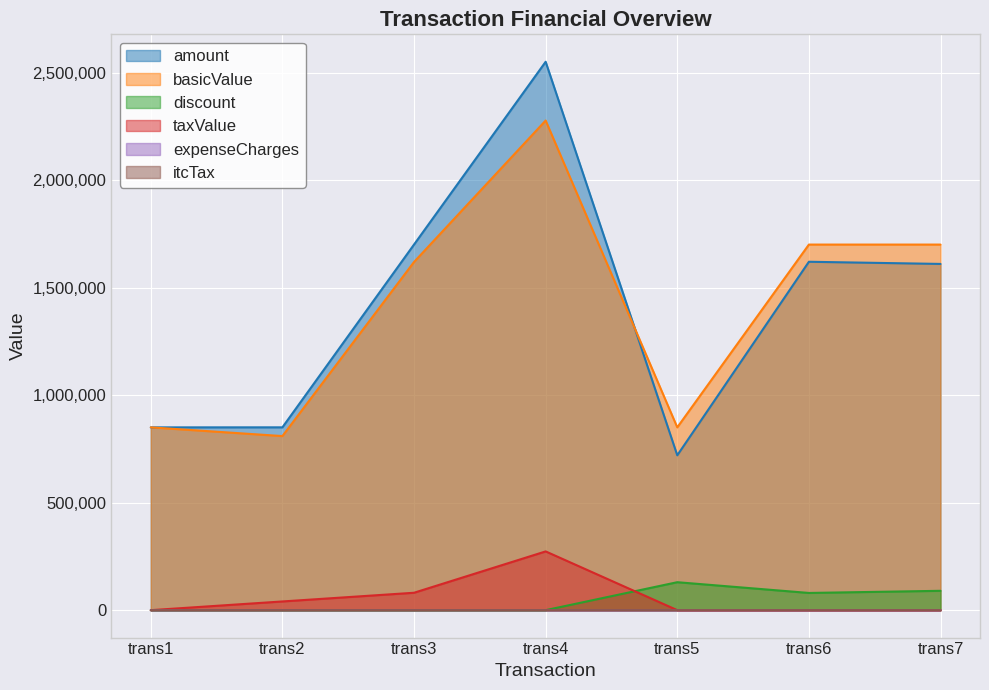

True or false: discount has a value of 80020.0 at trans6.

True